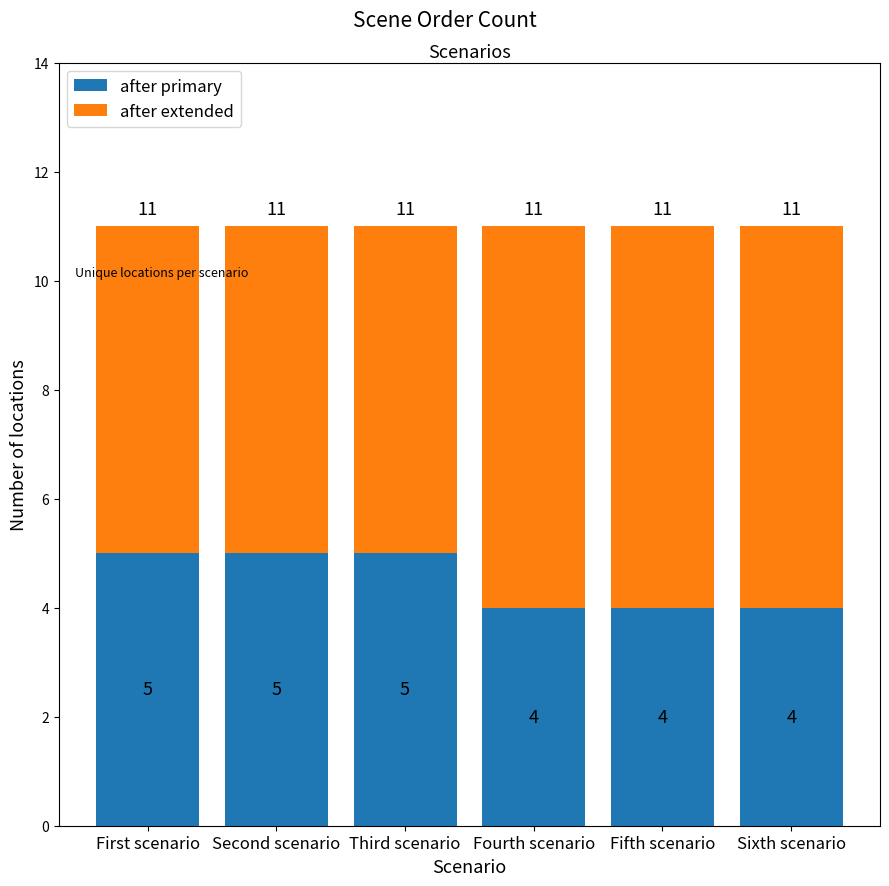

What is the highest value of the after primary series?

5